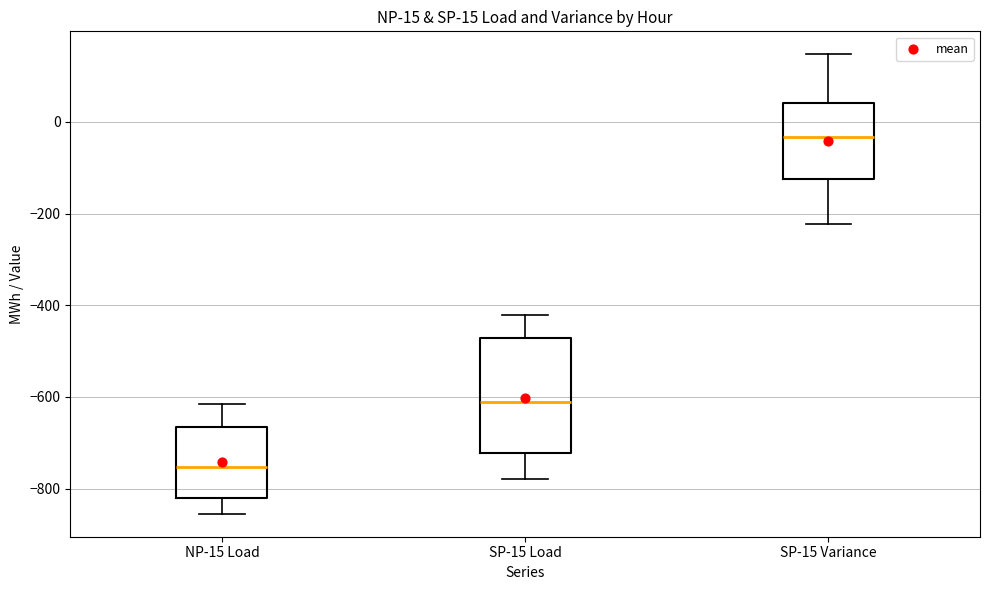

Which box is the tallest, from its lower edge to its upper edge?

SP-15 Load